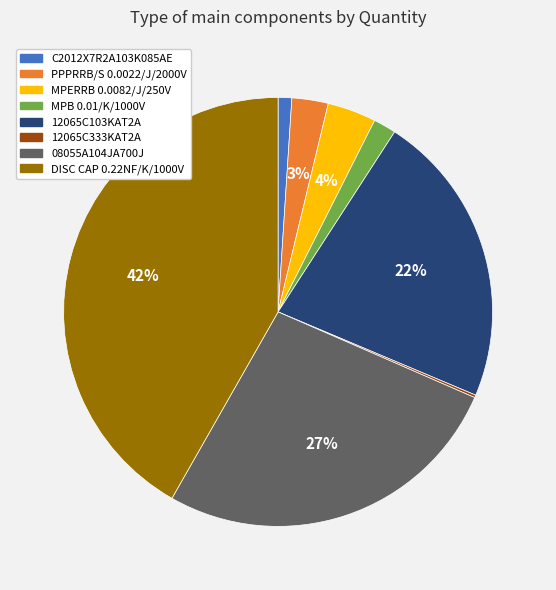

To the nearest percent, what portion does 12065C103KAT2A represent?

22%